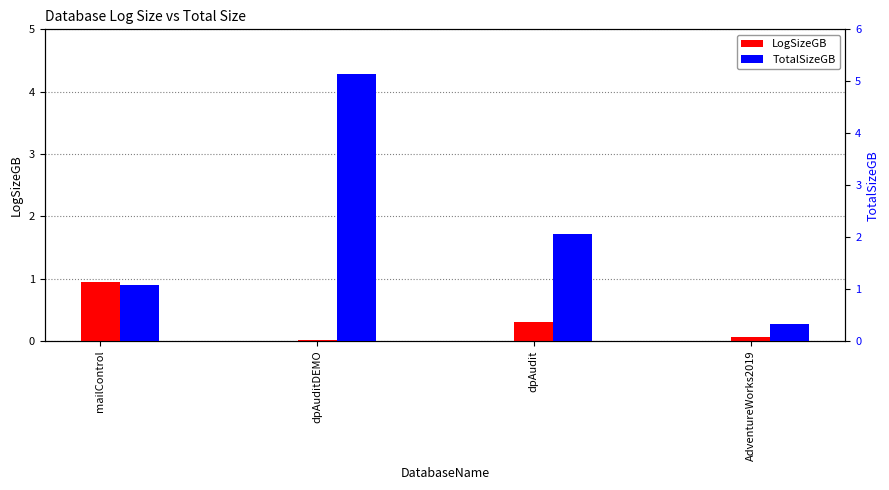

How many bars are there in each group?

2